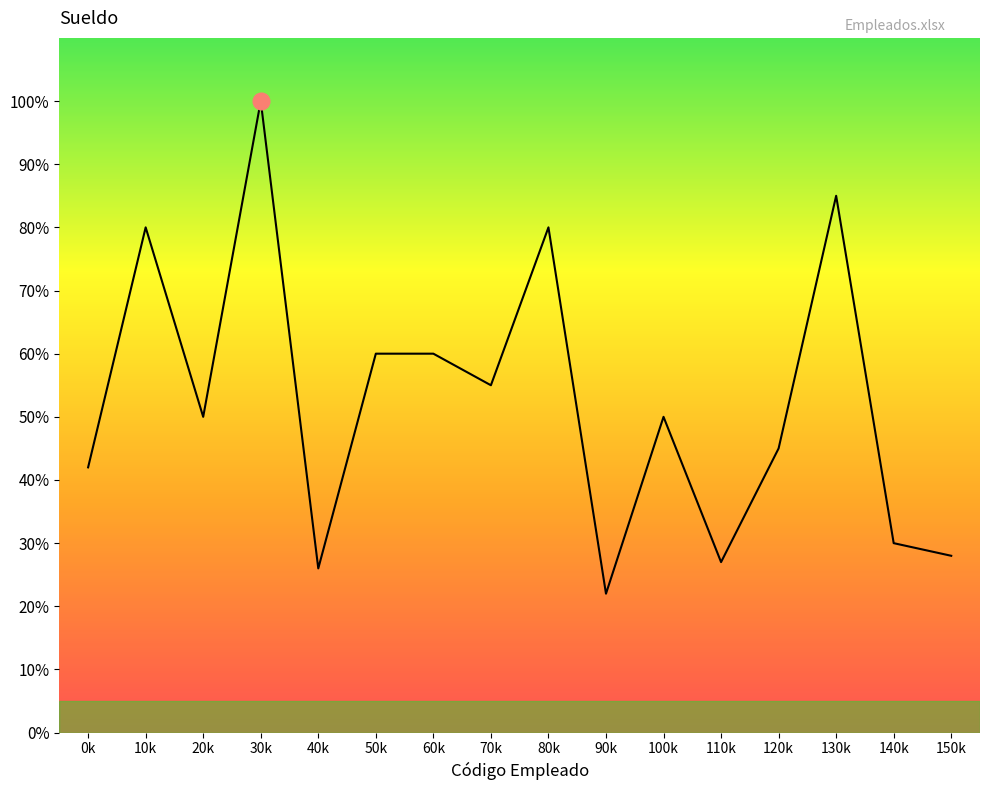

Reading left to right, what are all the values shown in this chart?

210000	400000	250000	500000	130000	300000	300000	275000	400000	110000	250000	135000	225000	425000	150000	140000